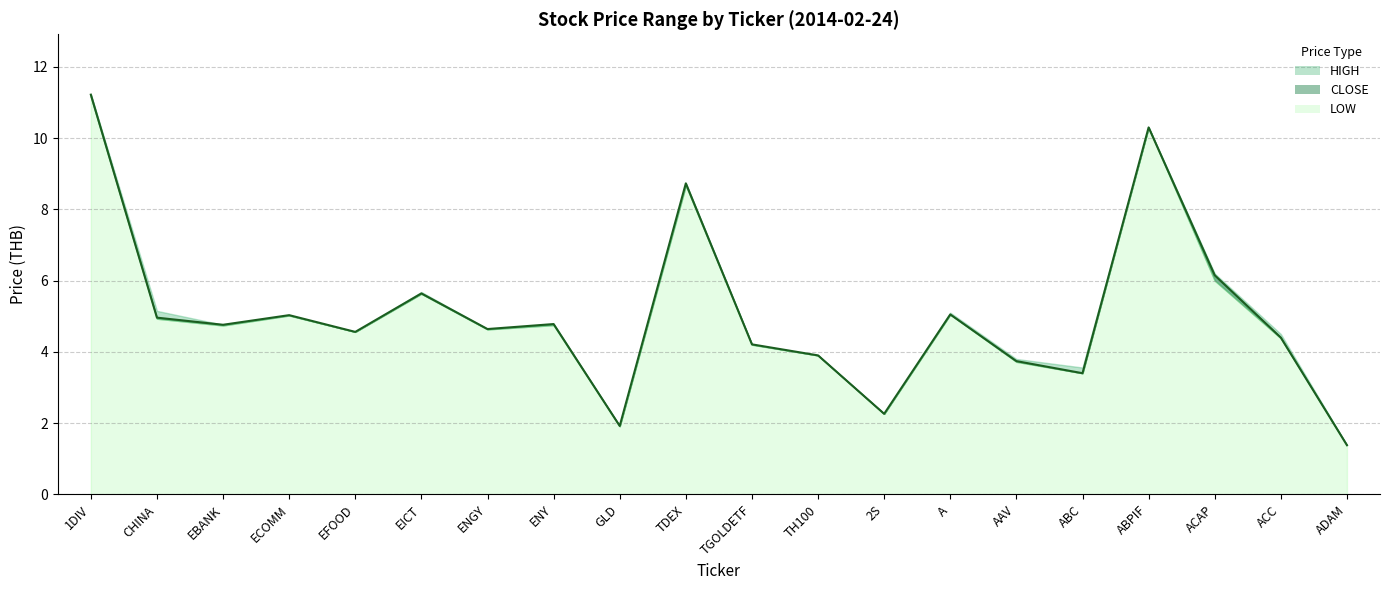

How many values in the HIGH series are below 4?

6